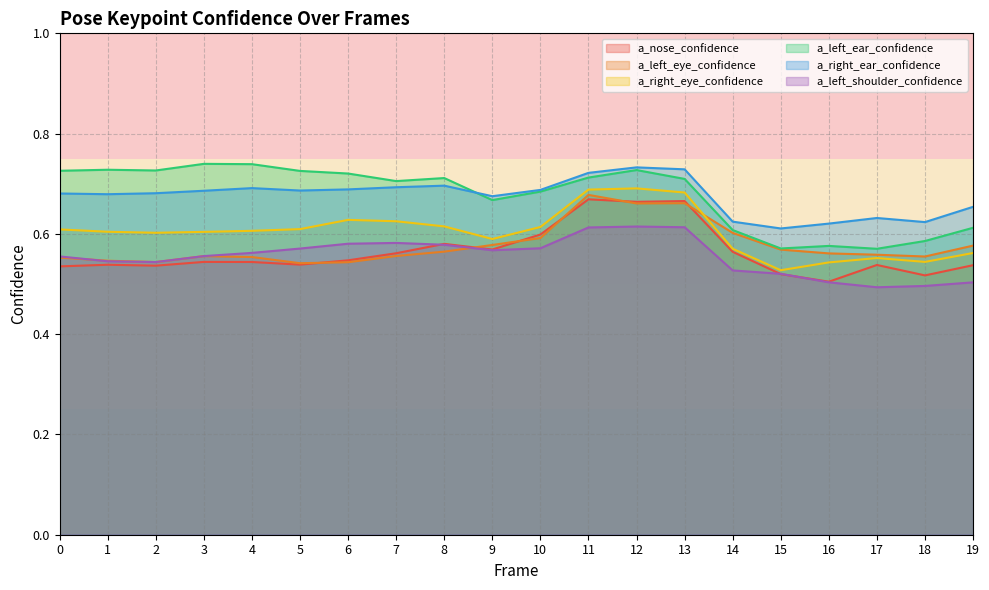

What is the maximum value shown in the chart?

0.7